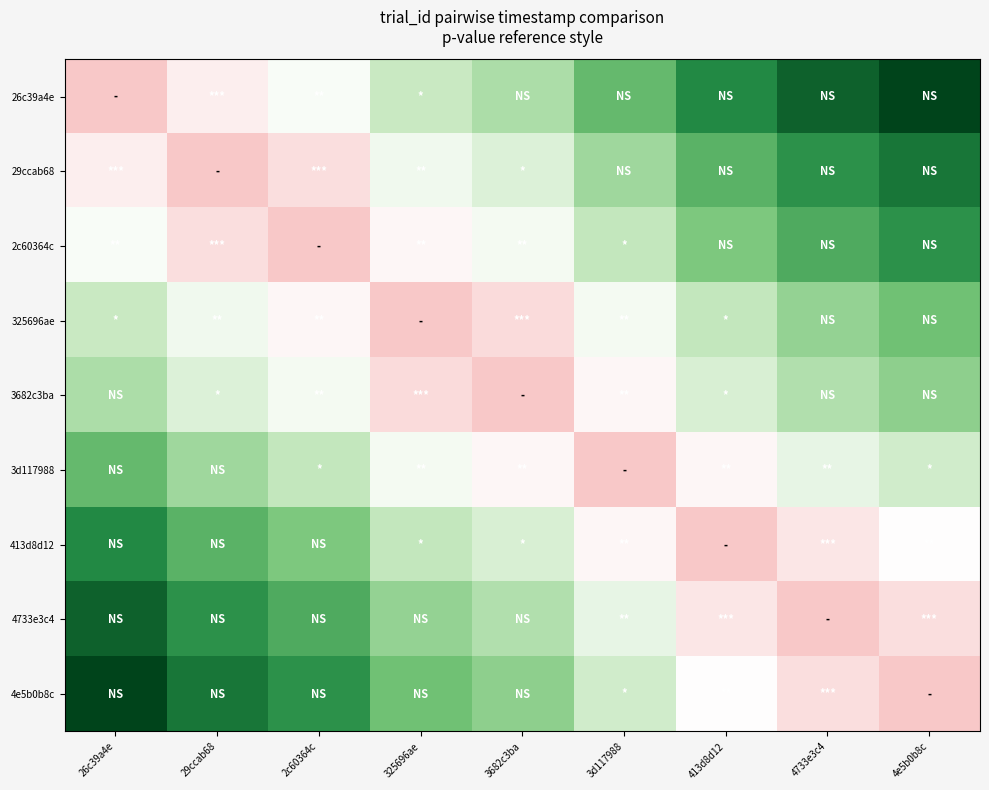

Rank the series by their maximum value, from highest to lowest.

26c39a4e, 4e5b0b8c, 4733e3c4, 29ccab68, 413d8d12, 2c60364c, 3d117988, 325696ae, 3682c3ba